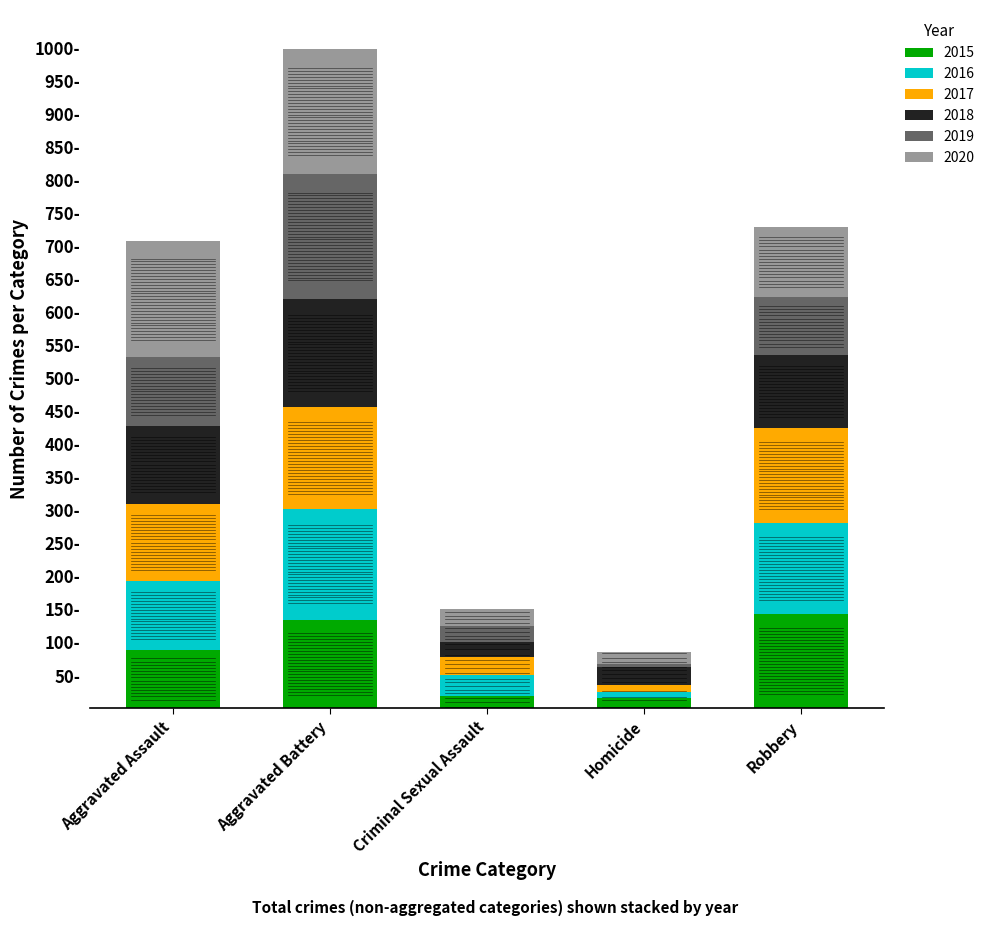

What are all the series names shown in the legend?

2015, 2016, 2017, 2018, 2019, 2020